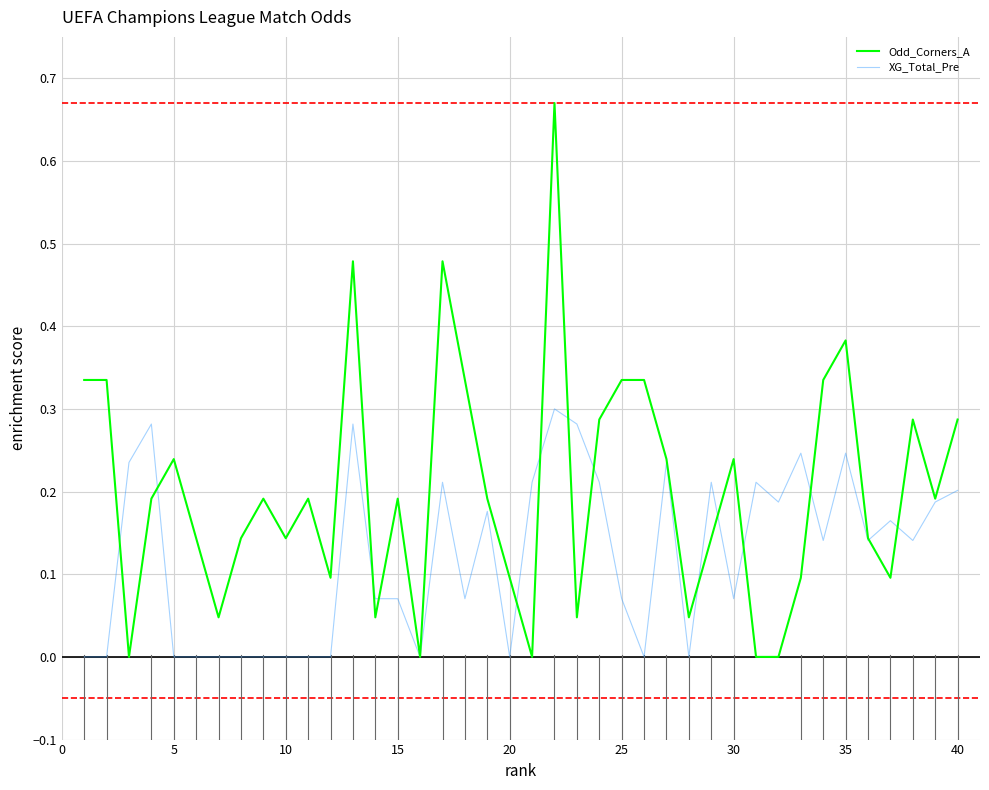

Which series has the largest range (max minus min)?

Odd_Corners_A